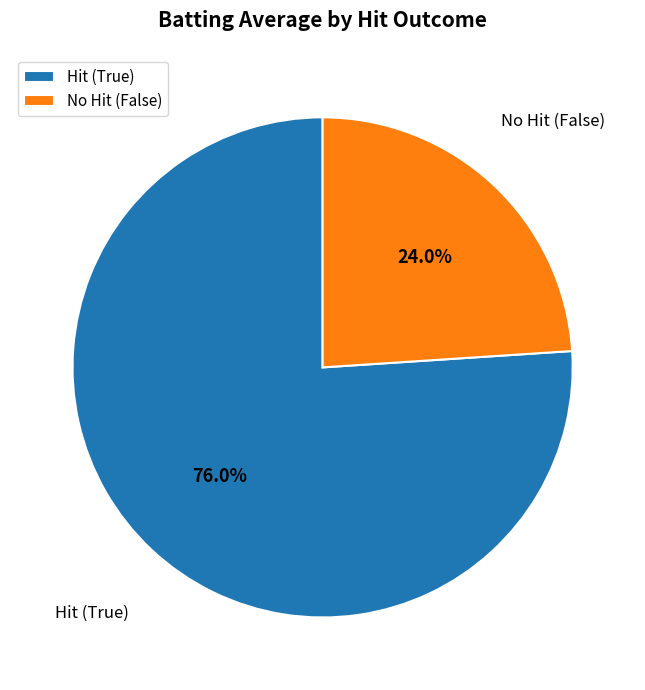

Which category has the smallest portion of the pie?

No Hit (False)